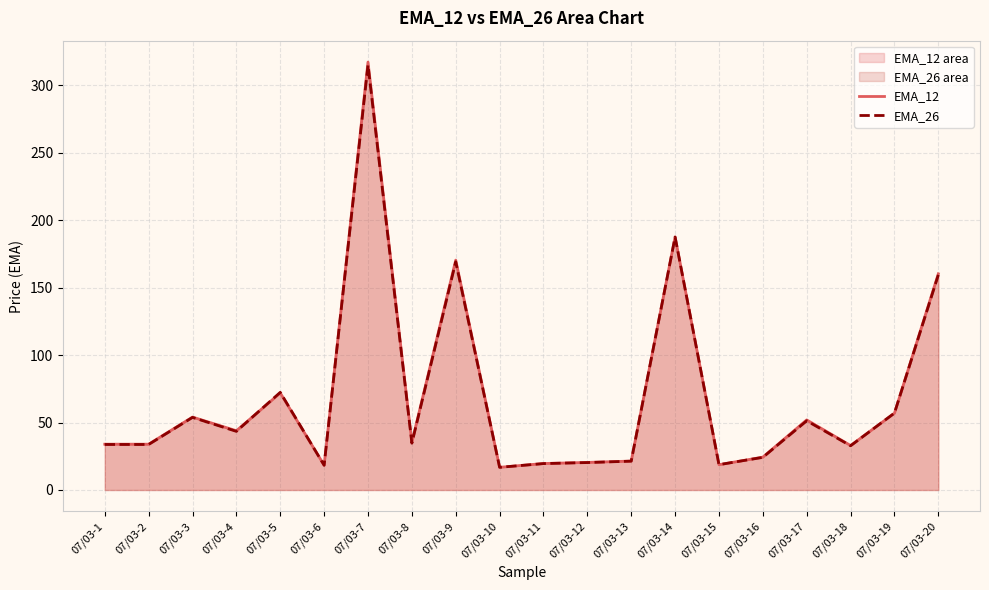

What is the sum of the EMA_12 values at 07/03-15 and 07/03-4?

62.7